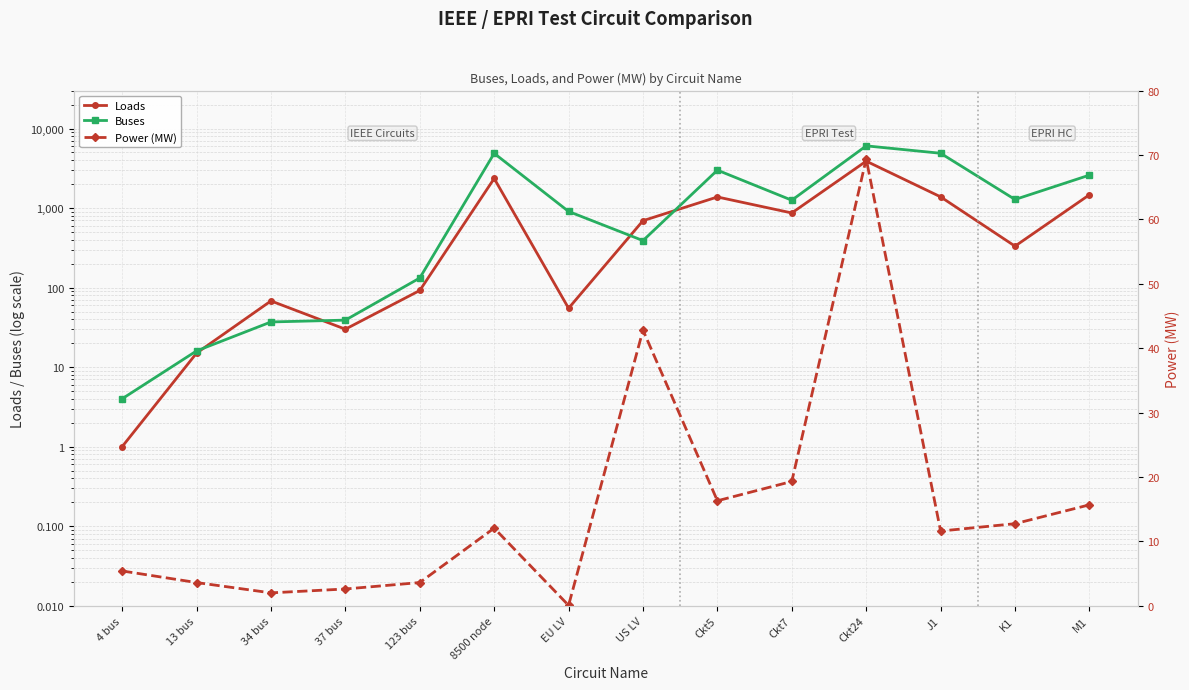

The Power (MW) series shows 0.8 at 37 bus. True or false?

False